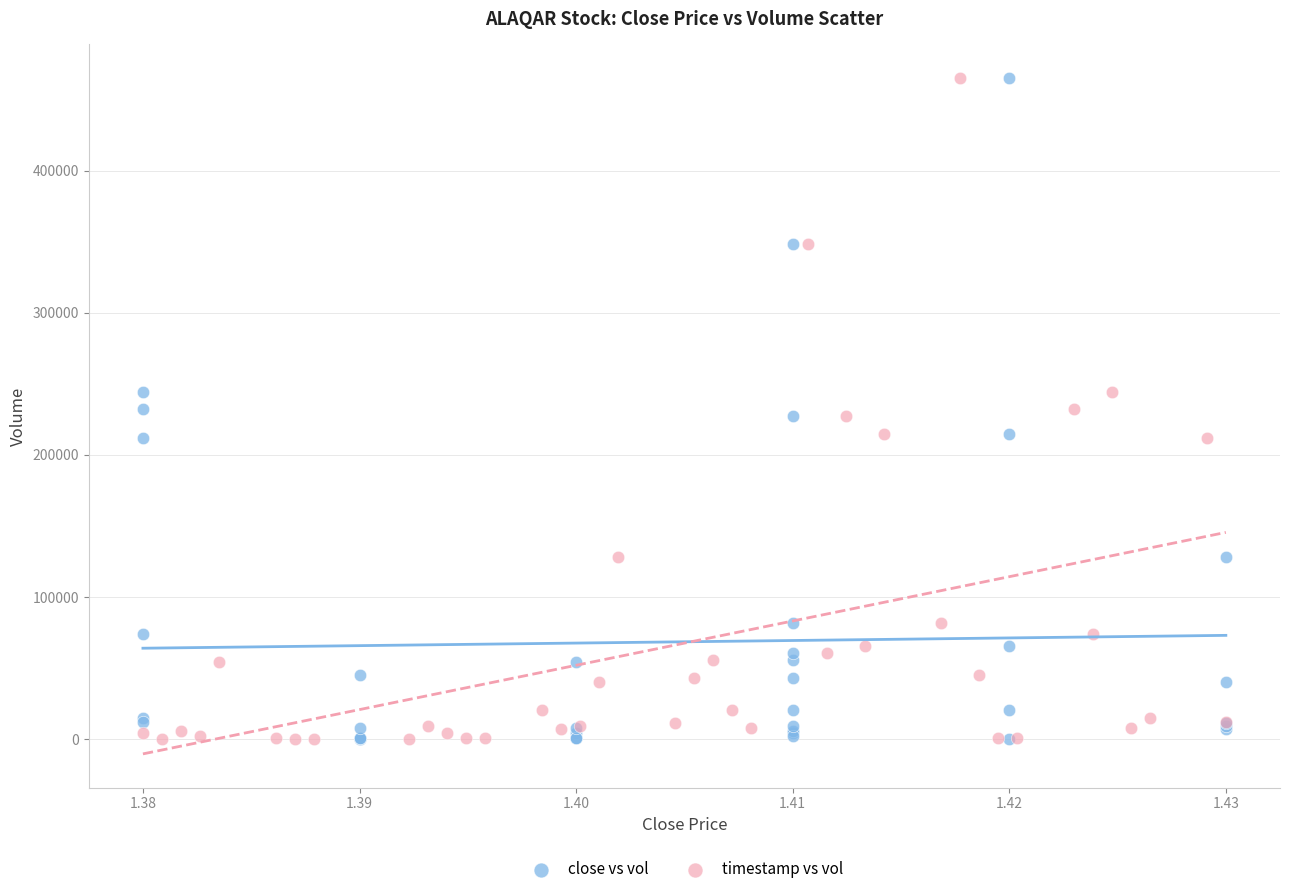

What are all the series names shown in the legend?

close vs vol, timestamp vs vol